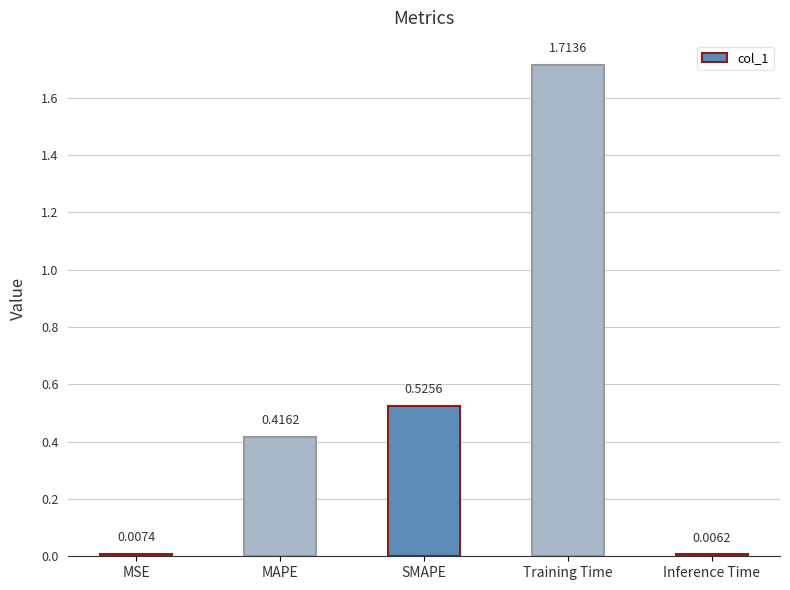

Where is the data nearest to the value 0?

Inference Time